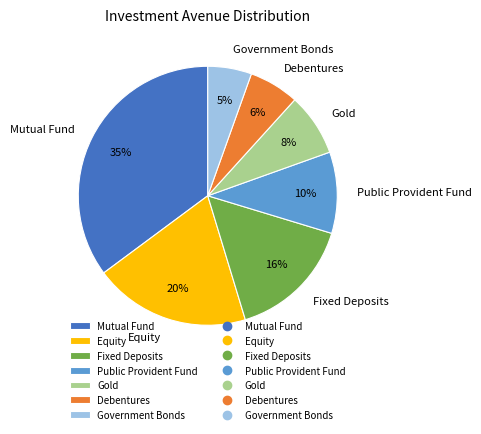

Is Debentures the majority of the pie?

No